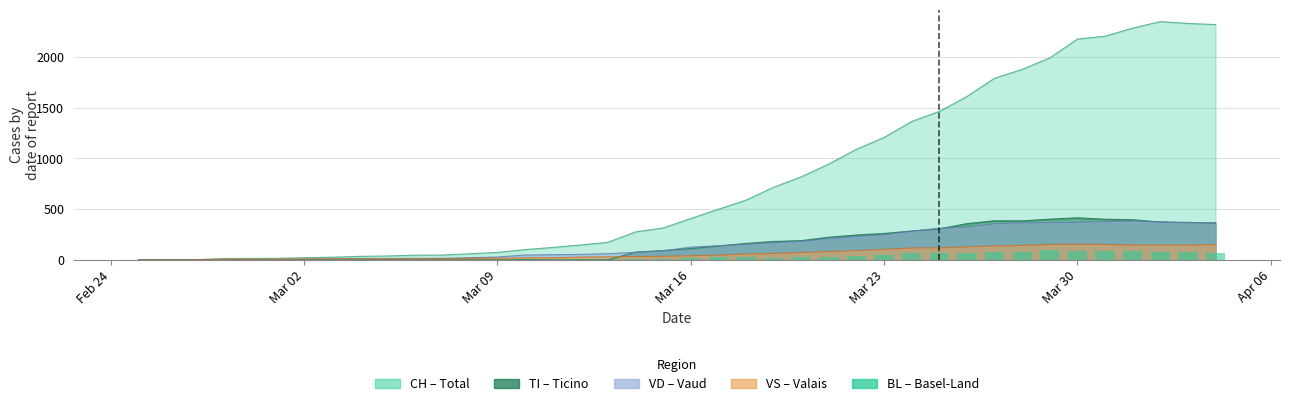

At which category does the chart reach its minimum across all series?

Feb 24